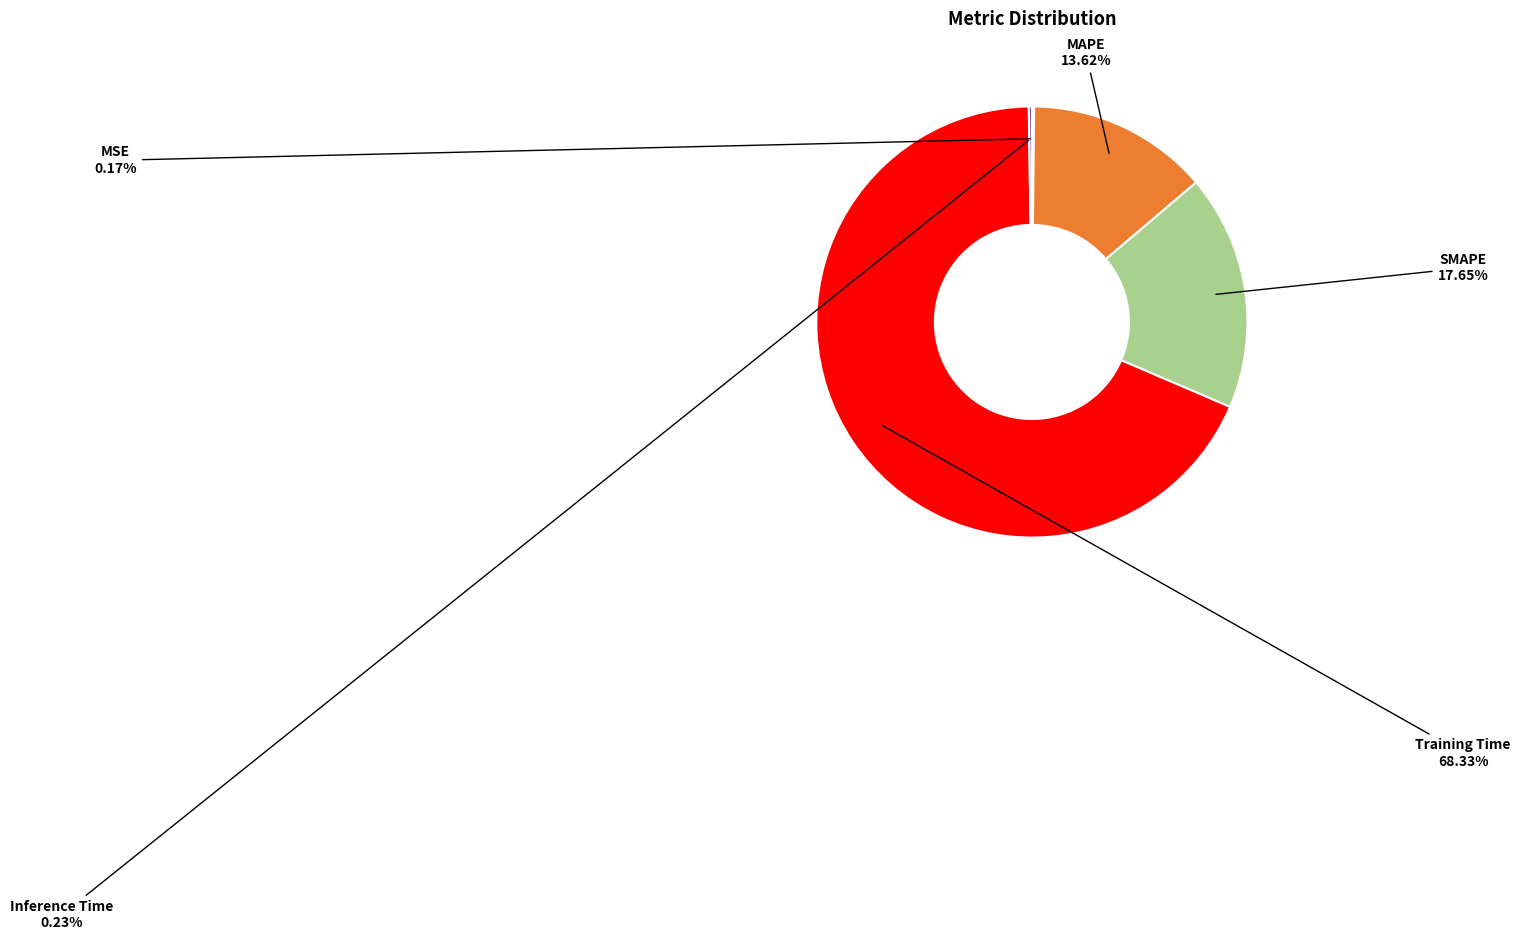

Which slice is the largest?

Training Time